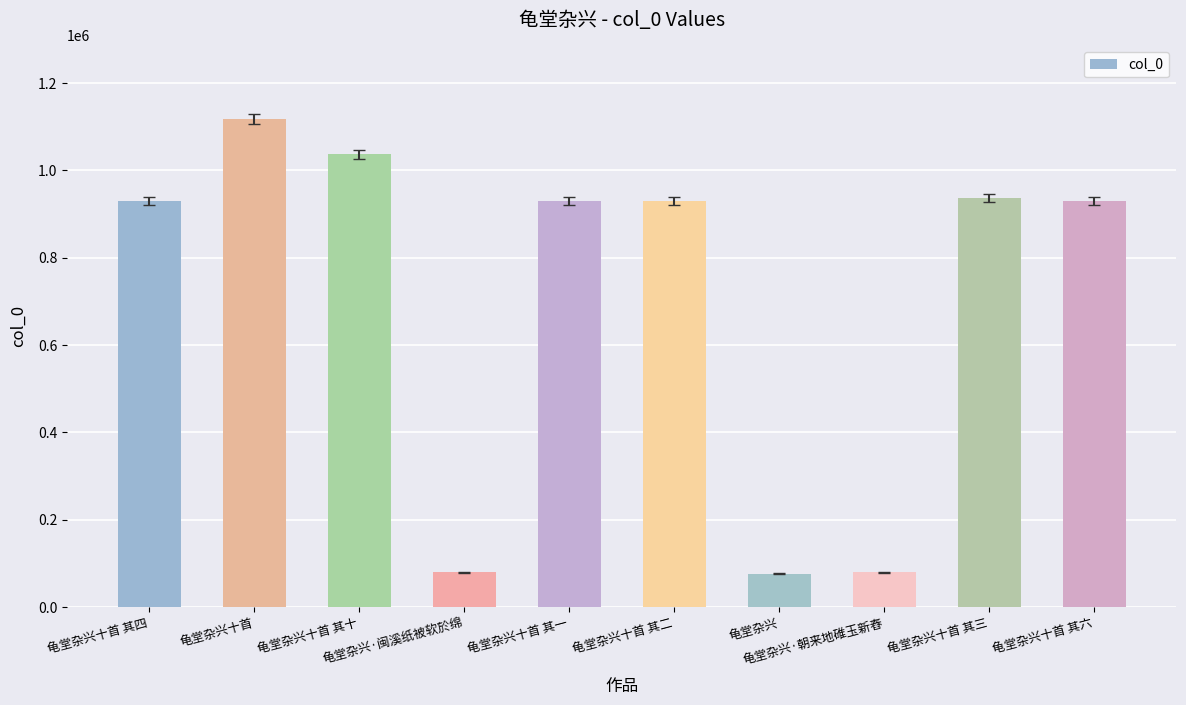

Is it true that the value at 龟堂杂兴十首 其三 is 935969?

True